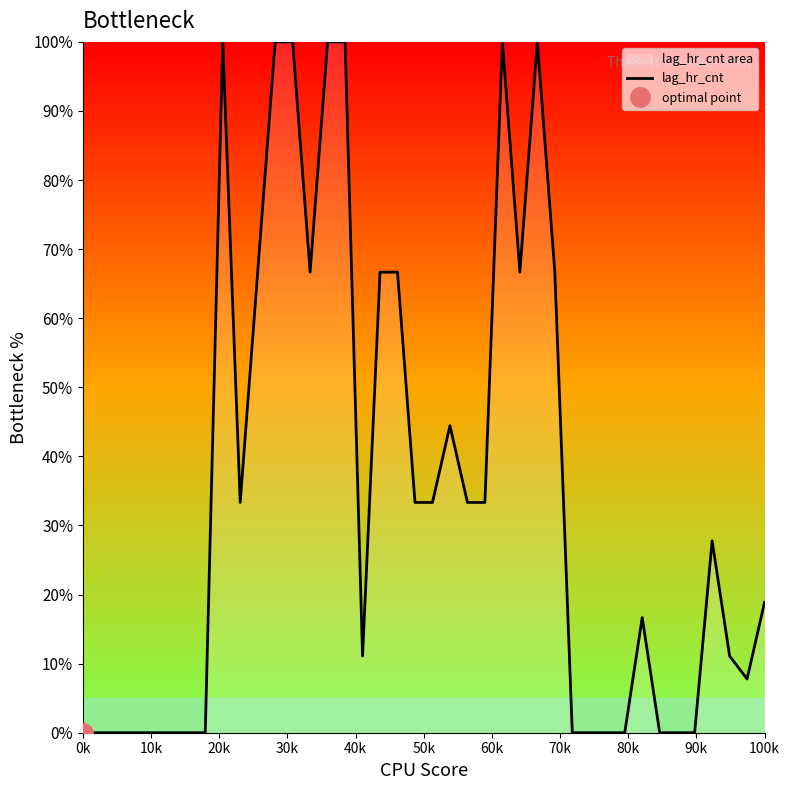

What is the difference between the values at 23 and 25?

33.3